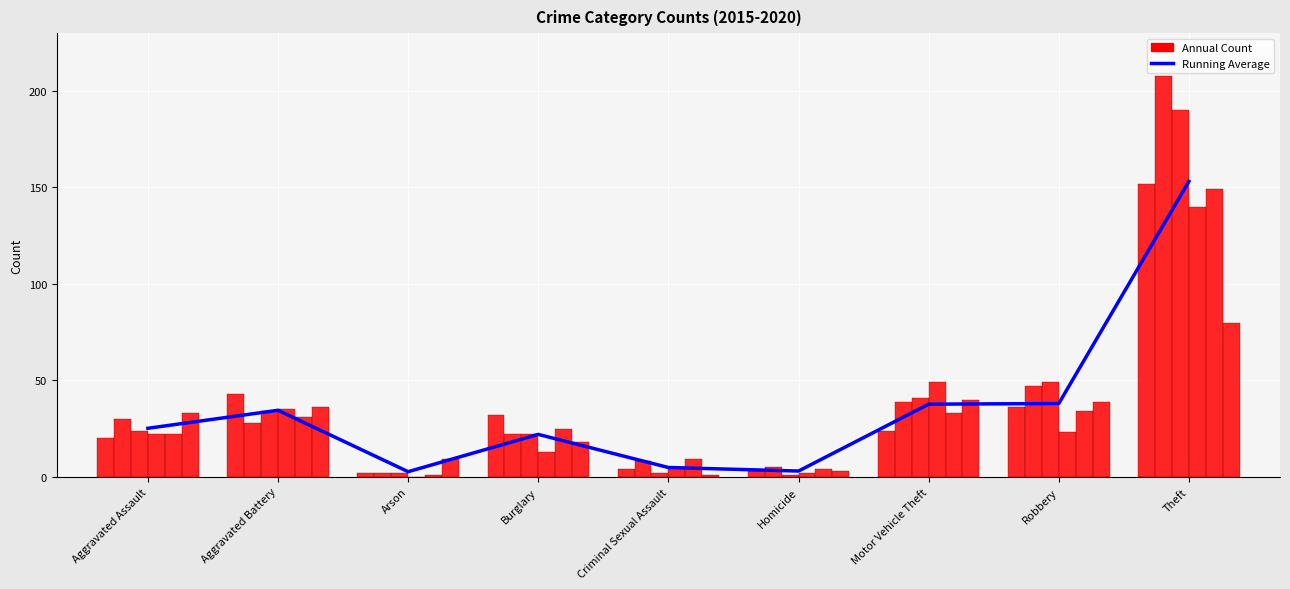

List the labels in order of value, largest first.

Theft, Robbery, Motor Vehicle Theft, Aggravated Battery, Aggravated Assault, Burglary, Criminal Sexual Assault, Homicide, Arson